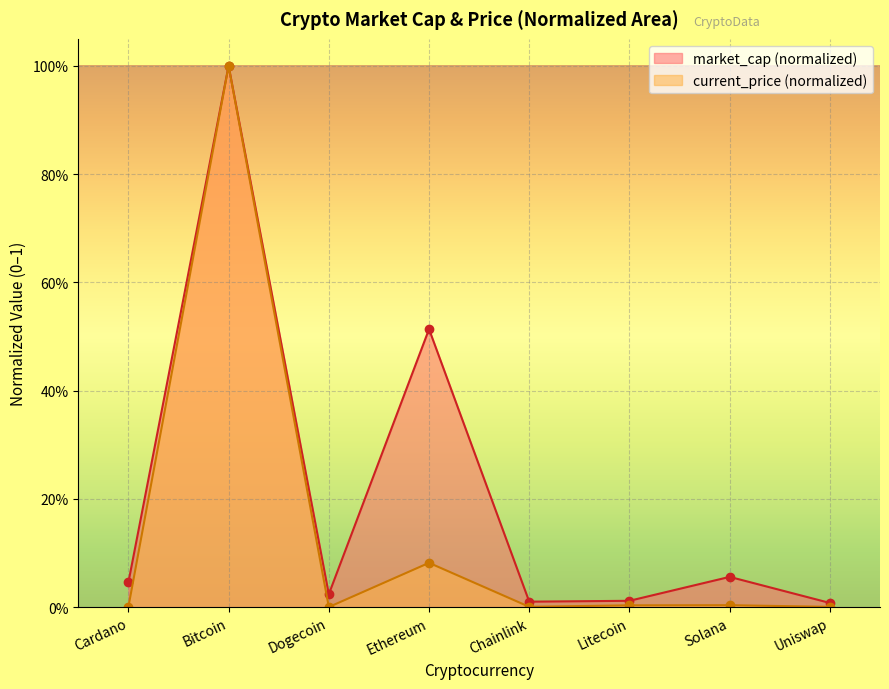

How many categories are shown in the chart?

8